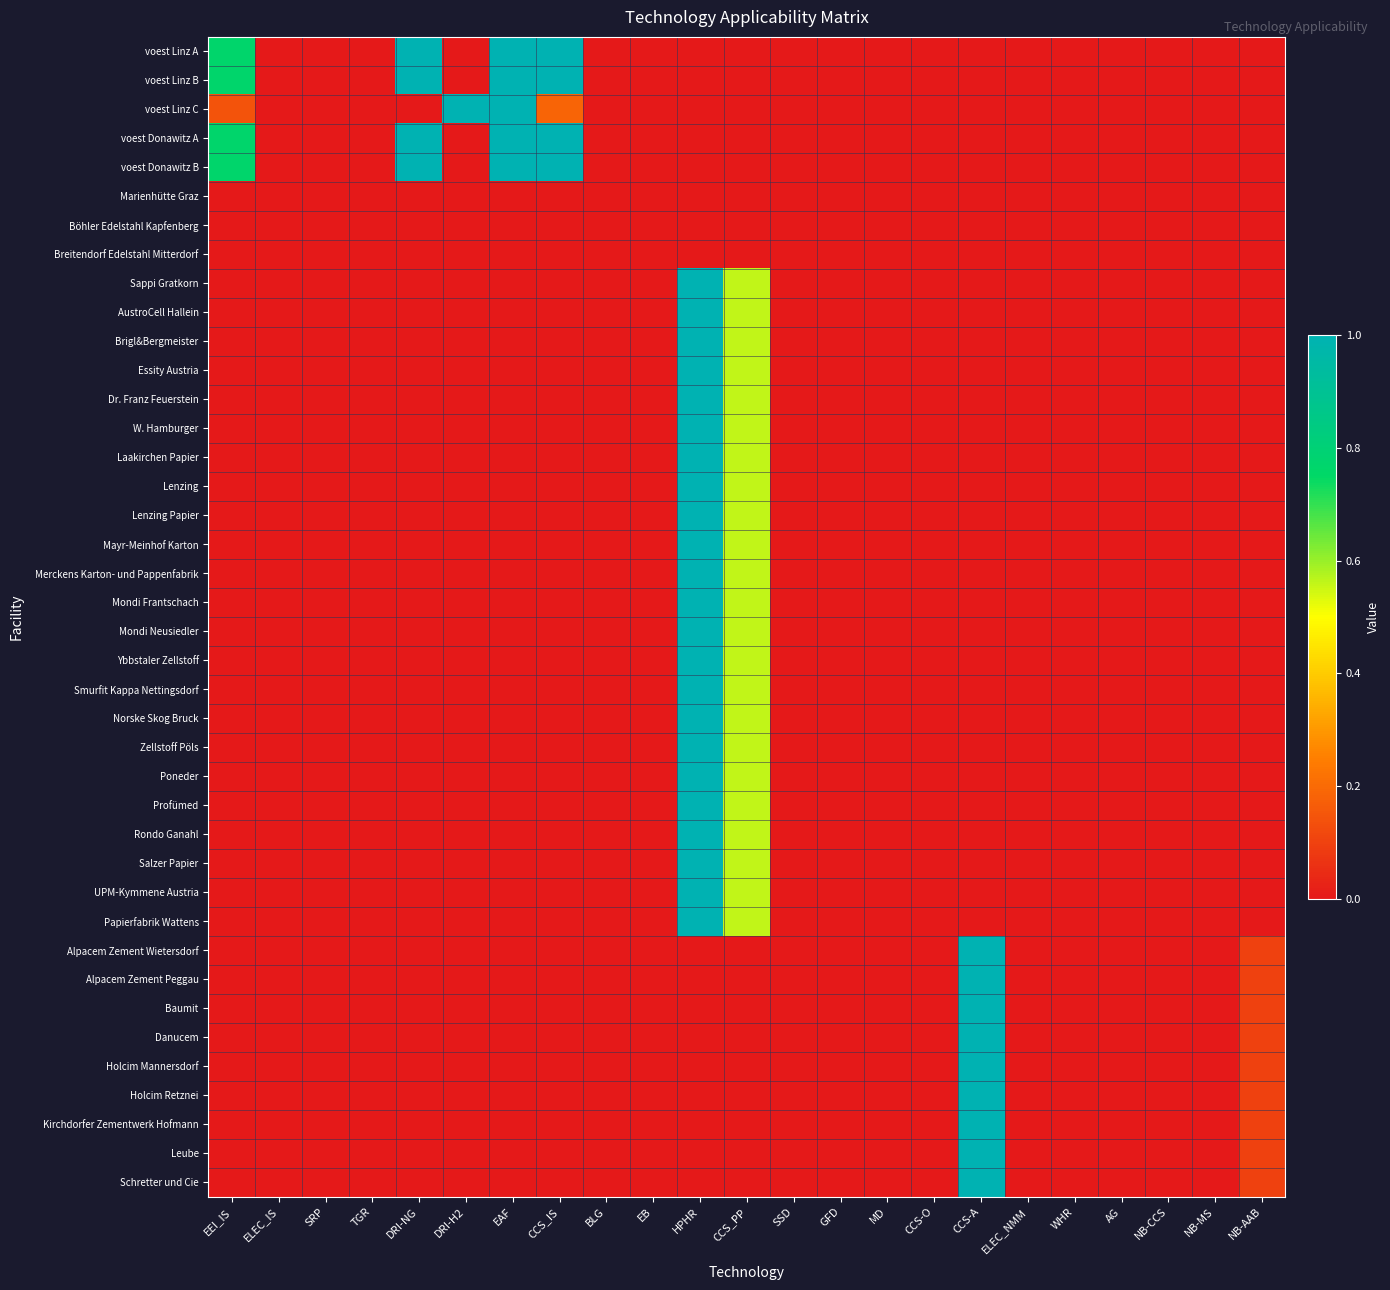

Which series has the largest range (max minus min)?

Zellstoff Pöls